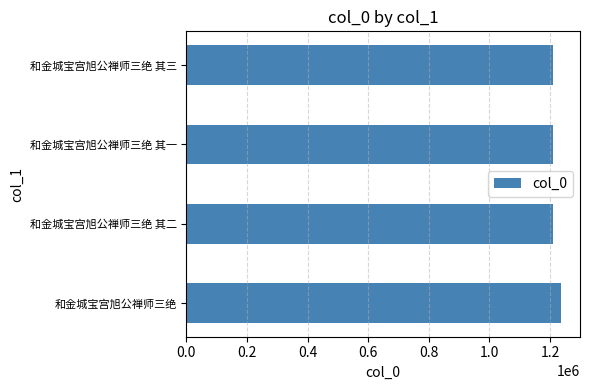

Is it true that the value at 和金城宝宫旭公禅师三绝 其三 is 1941174?

False